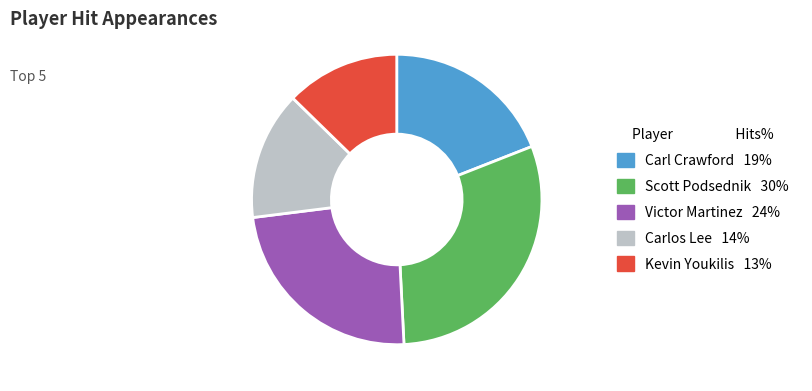

Rank the categories by value from highest to lowest.

Scott Podsednik, Victor Martinez, Carl Crawford, Carlos Lee, Kevin Youkilis